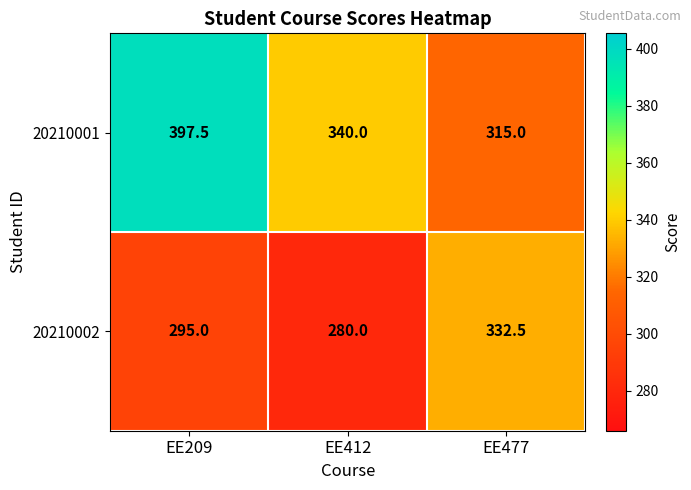

Which series has the widest spread of values?

20210001